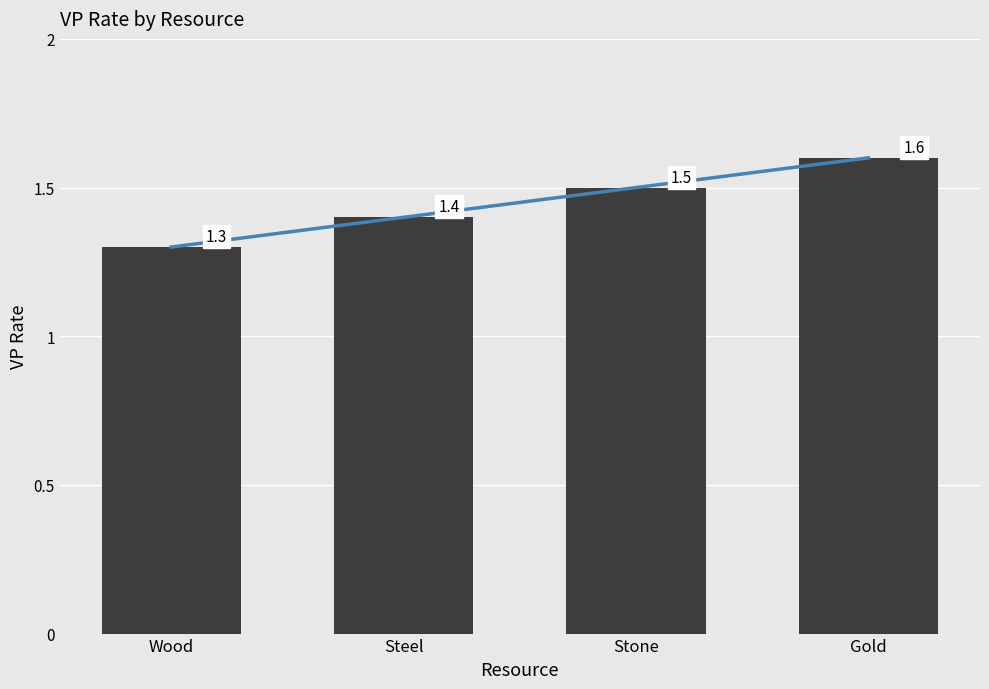

Is it true that VP Rate equals 1.4 at Steel?

True